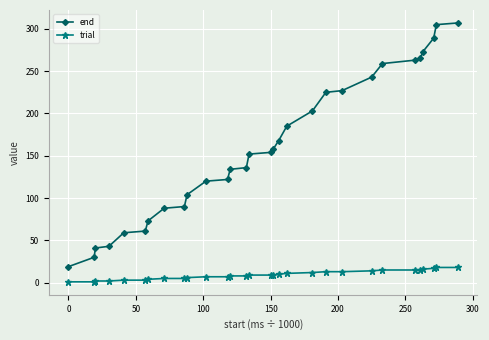

What is the difference between the second highest and minimum values in the end series?

286